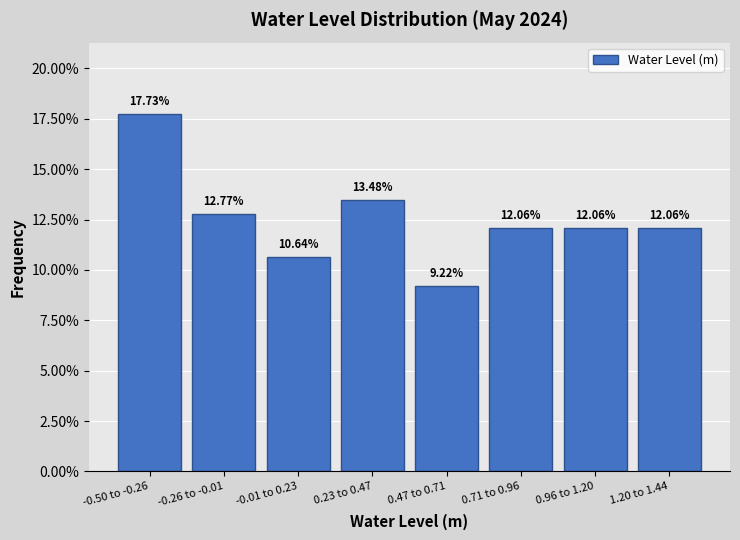

What is the difference between the values at 0.23 to 0.47 and 1.20 to 1.44?

1.4